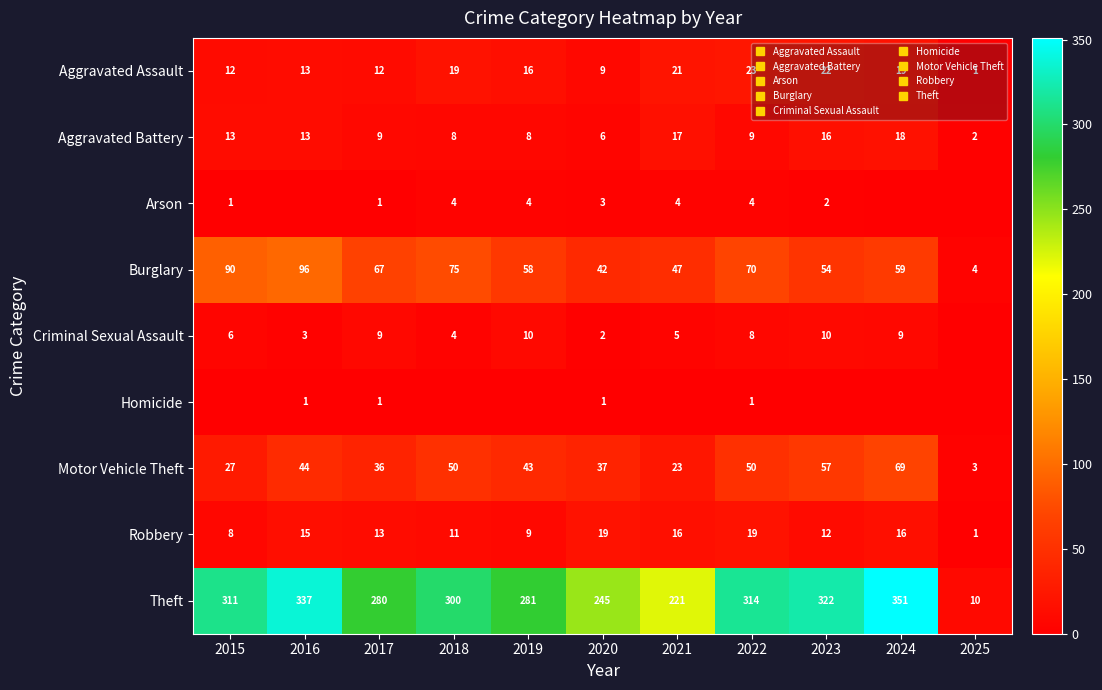

What is the difference between the maximum and minimum values in the Aggravated Assault series?

22